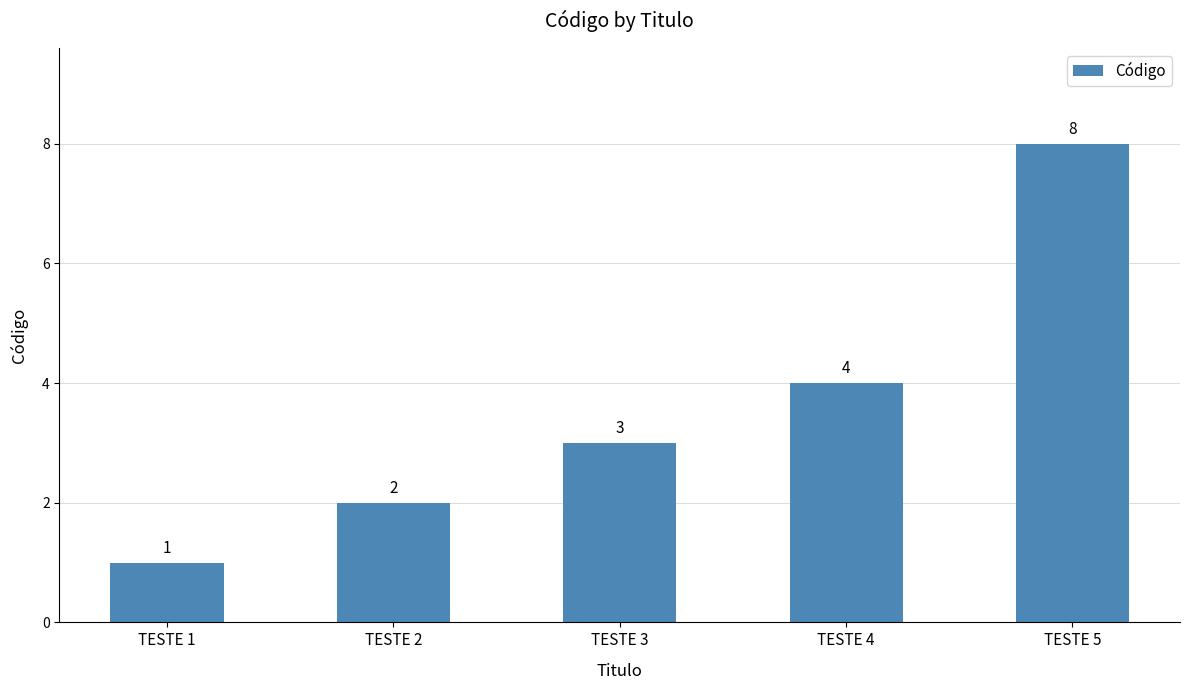

Where is the data nearest to the value 4?

TESTE 4